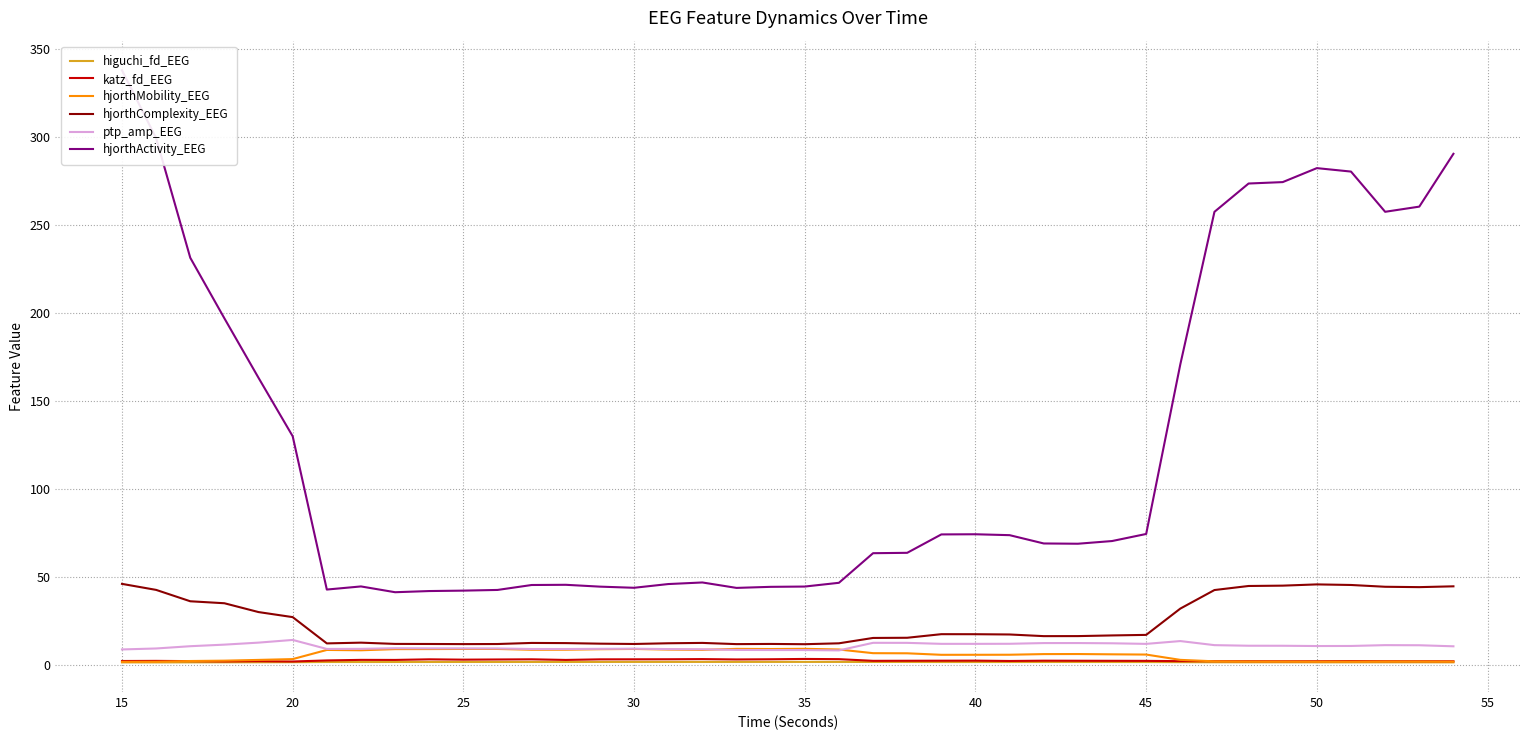

What is the lowest value of the hjorthComplexity_EEG series?

11.8